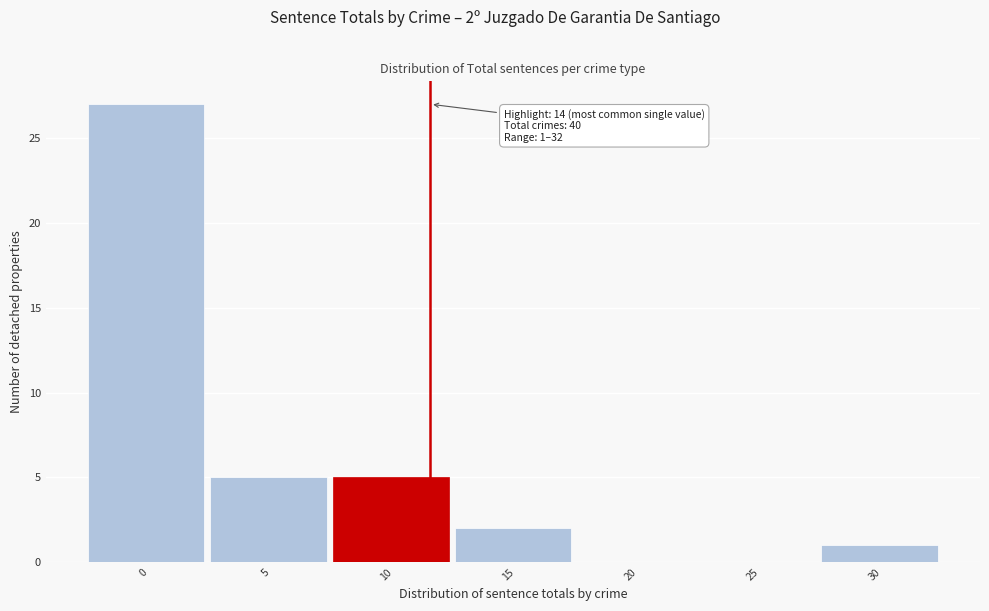

Reading left to right, what are all the values shown in this chart?

0=27	5=5	10=5	15=2	20=0	25=0	30=1